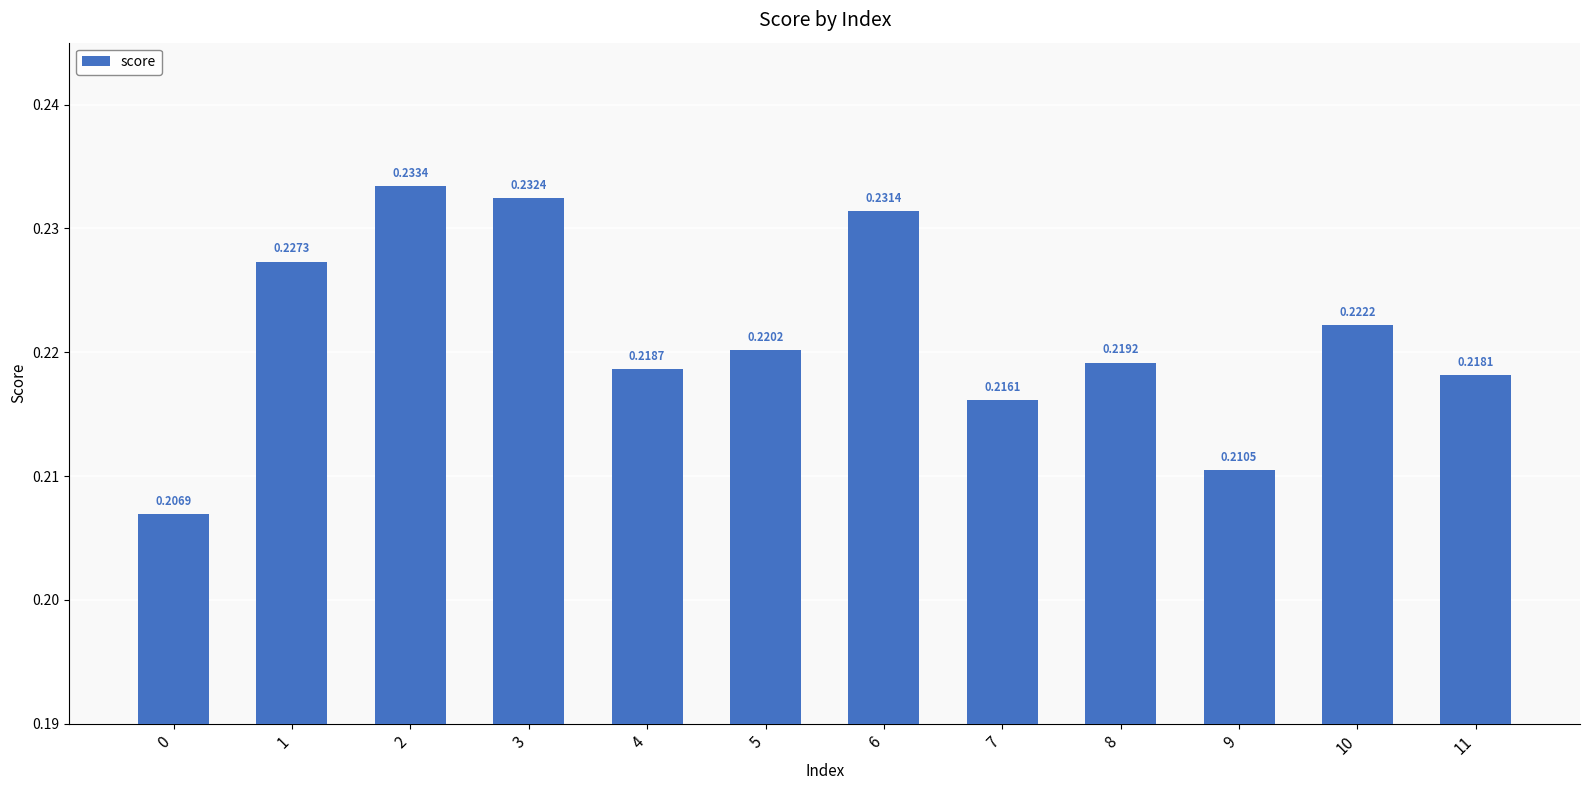

What is the sum of the values at 4 and 10?

0.4